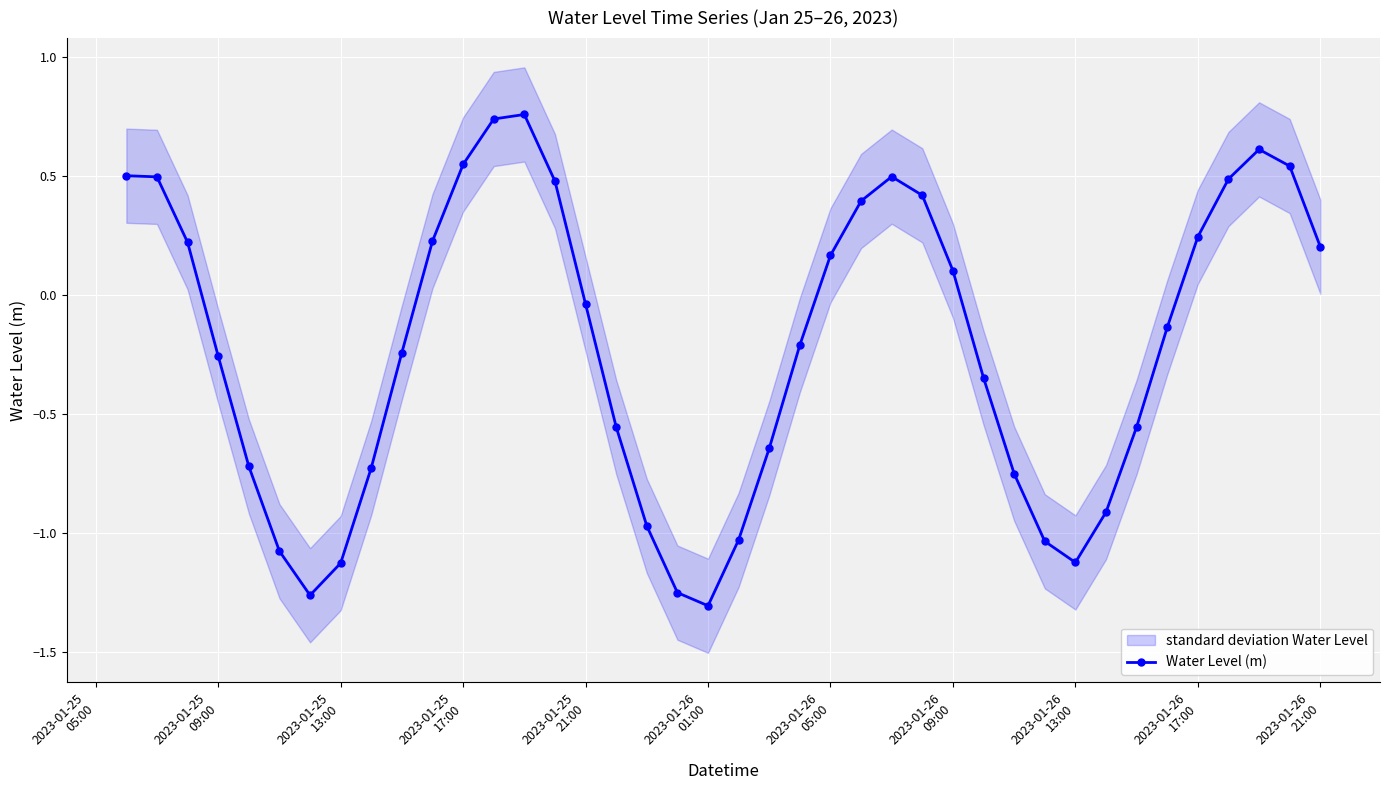

How many values are below zero?

22